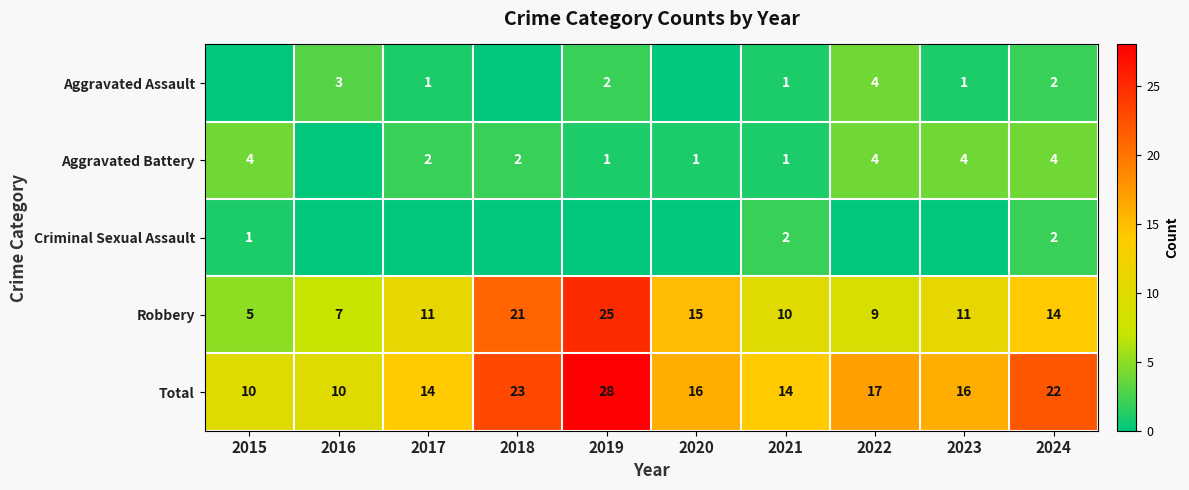

Is the value of Aggravated Assault at 2023 greater than the value of Total at 2019?

No